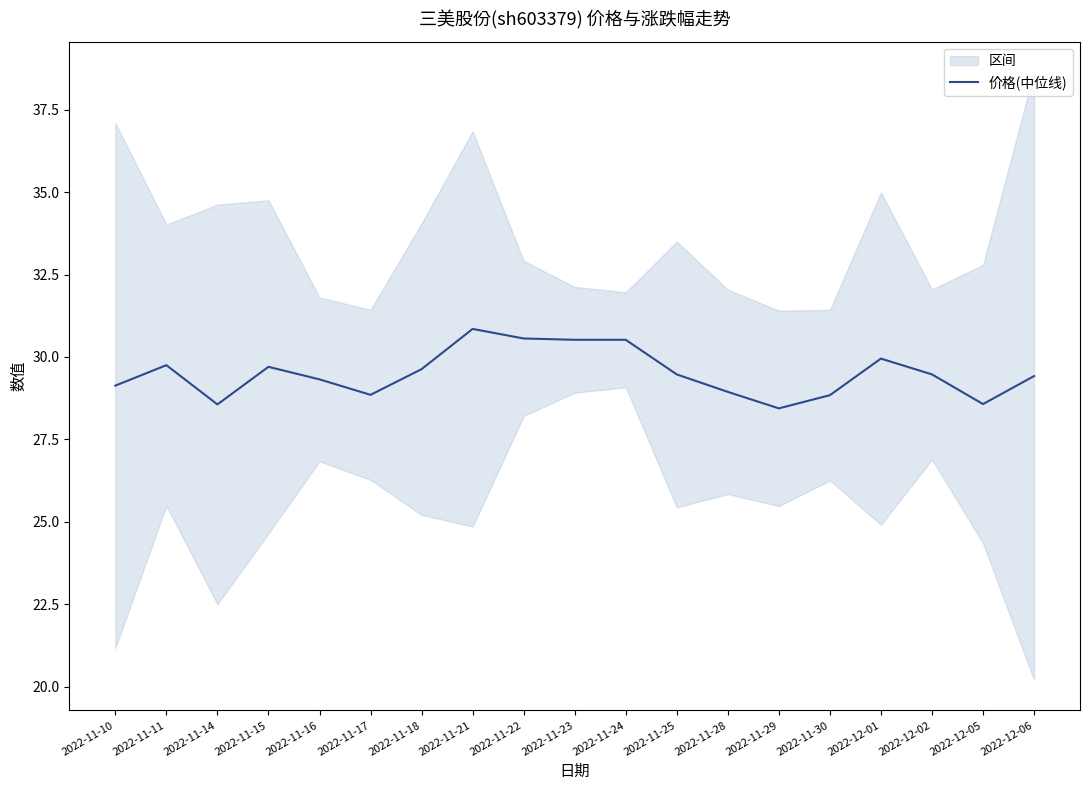

Count the number of values greater than 29.

13